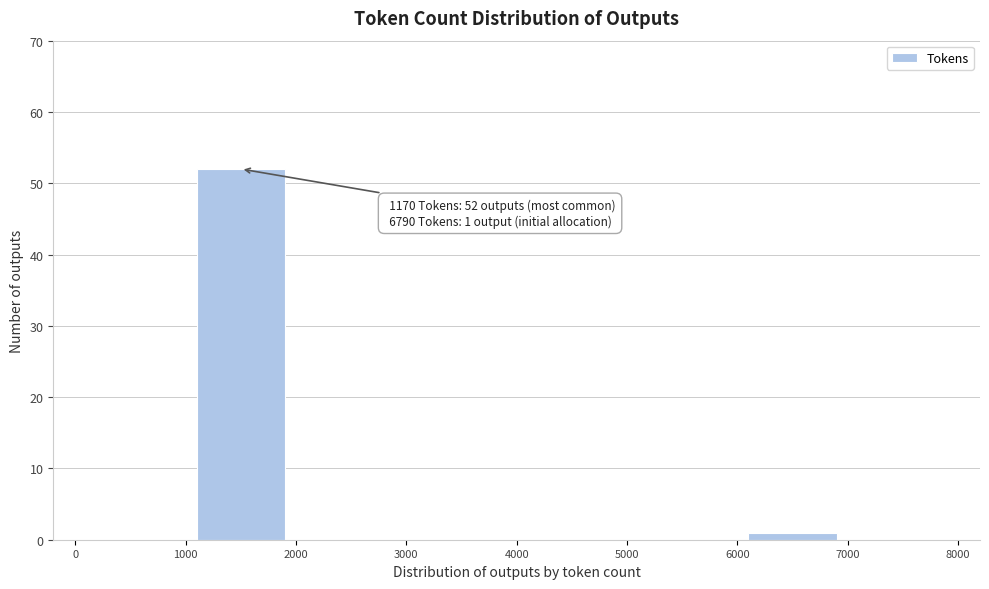

Over which range of the x-axis is the bar tallest?

1000 to 2000